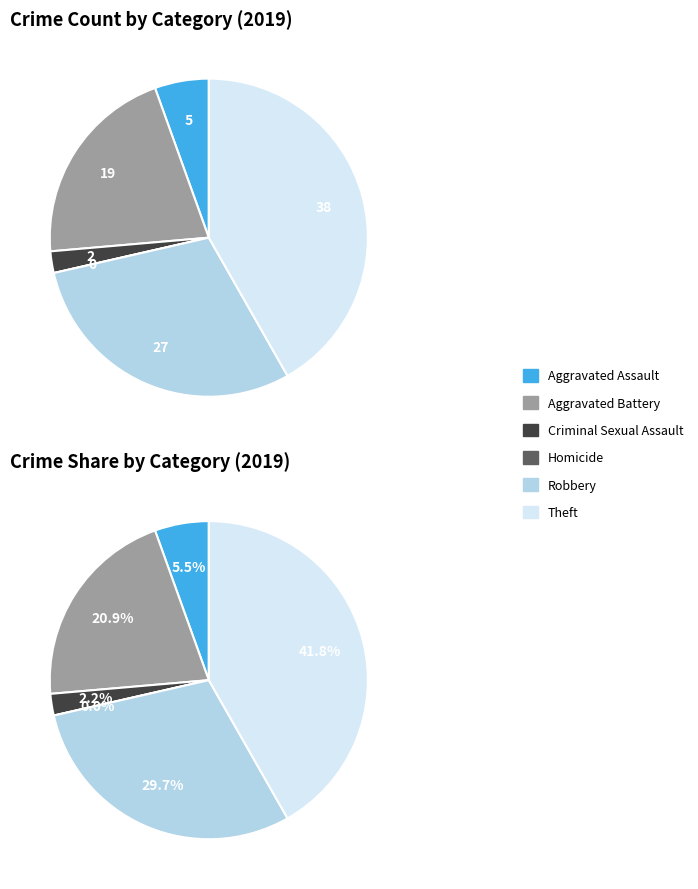

What percentage is the Robbery slice, to the nearest percent?

30%